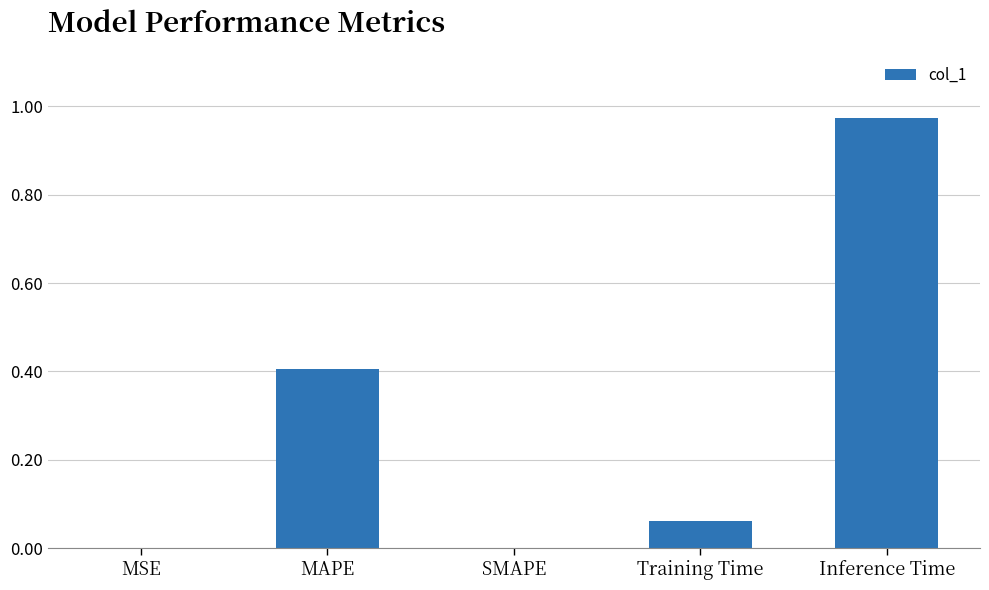

What is the sum of all values?

1.4